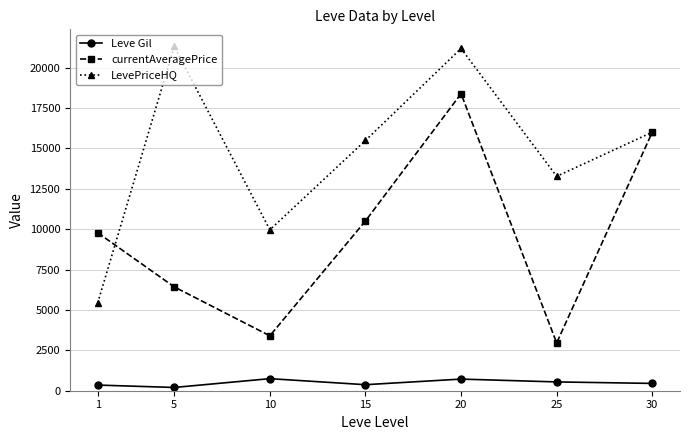

Which series has the widest spread of values?

LevePriceHQ